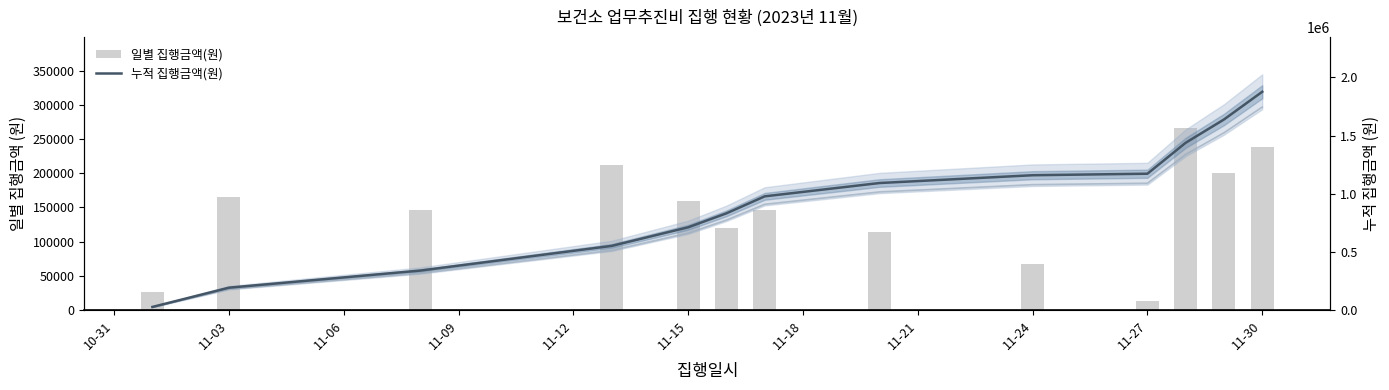

Reading left to right, list all the values displayed in this chart.

일별 집행금액(원): 27000	165500	147000	212000	160000	120000	146000	114400	67000	13000	266000	200000	238200
누적 집행금액(원): 27000	192500	339500	551500	711500	831500	977500	1091900	1158900	1171900	1437900	1637900	1876100